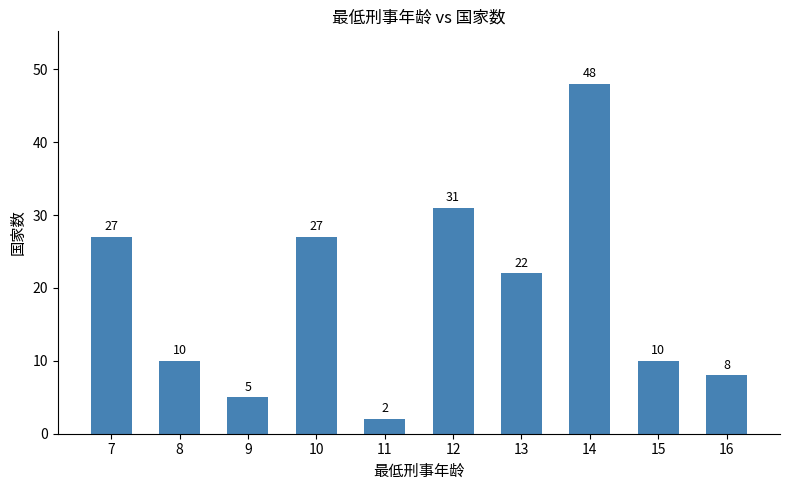

The value at 11 is 0. True or false?

False